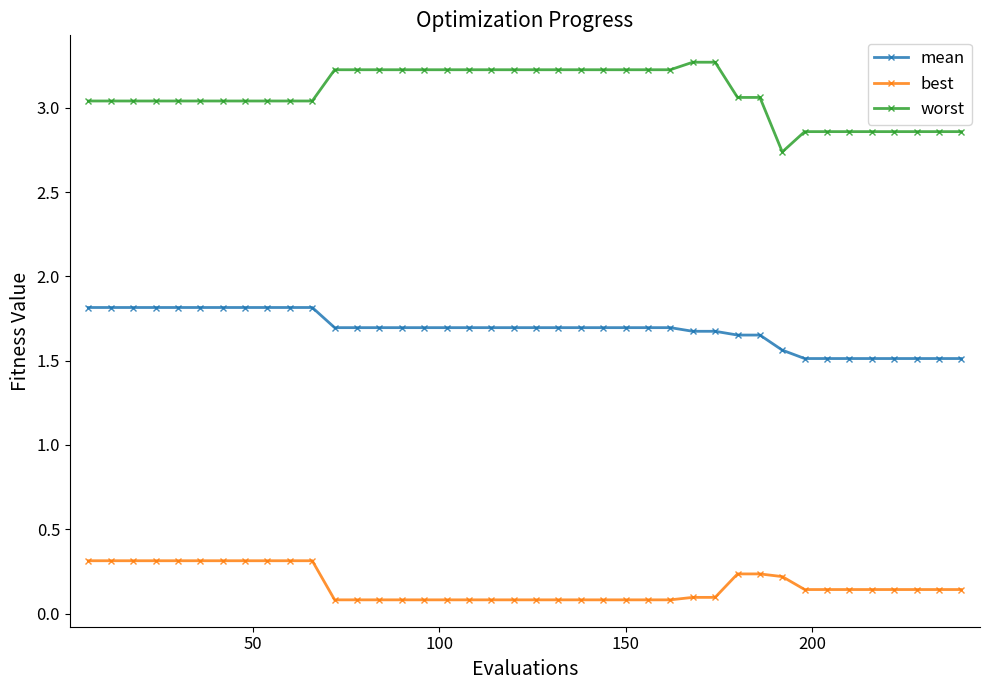

At how many categories does at least one series exceed 2?

40